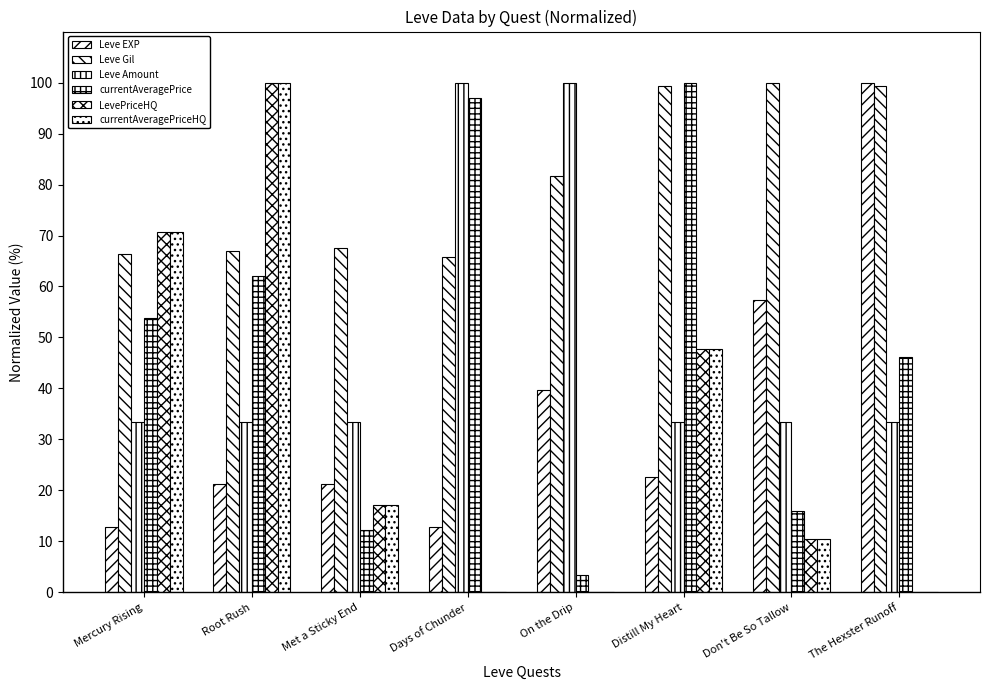

Is the value of Leve Gil at The Hexster Runoff greater than the value of Leve EXP at Met a Sticky End?

Yes